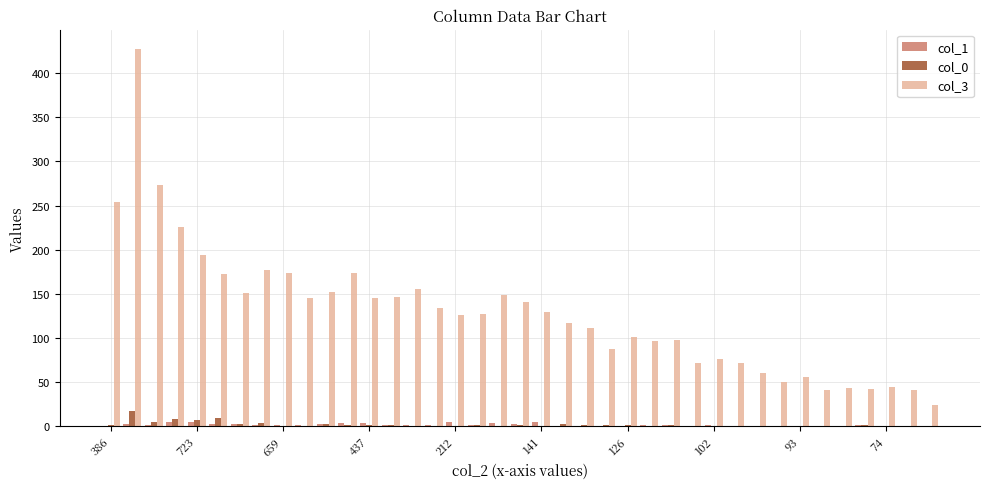

Which series has the largest total across all categories?

col_3